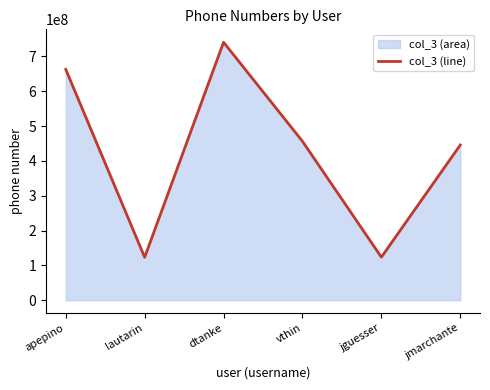

List the labels in order of value, smallest first.

lautarin, jguesser, jmarchante, vthin, apepino, dtanke